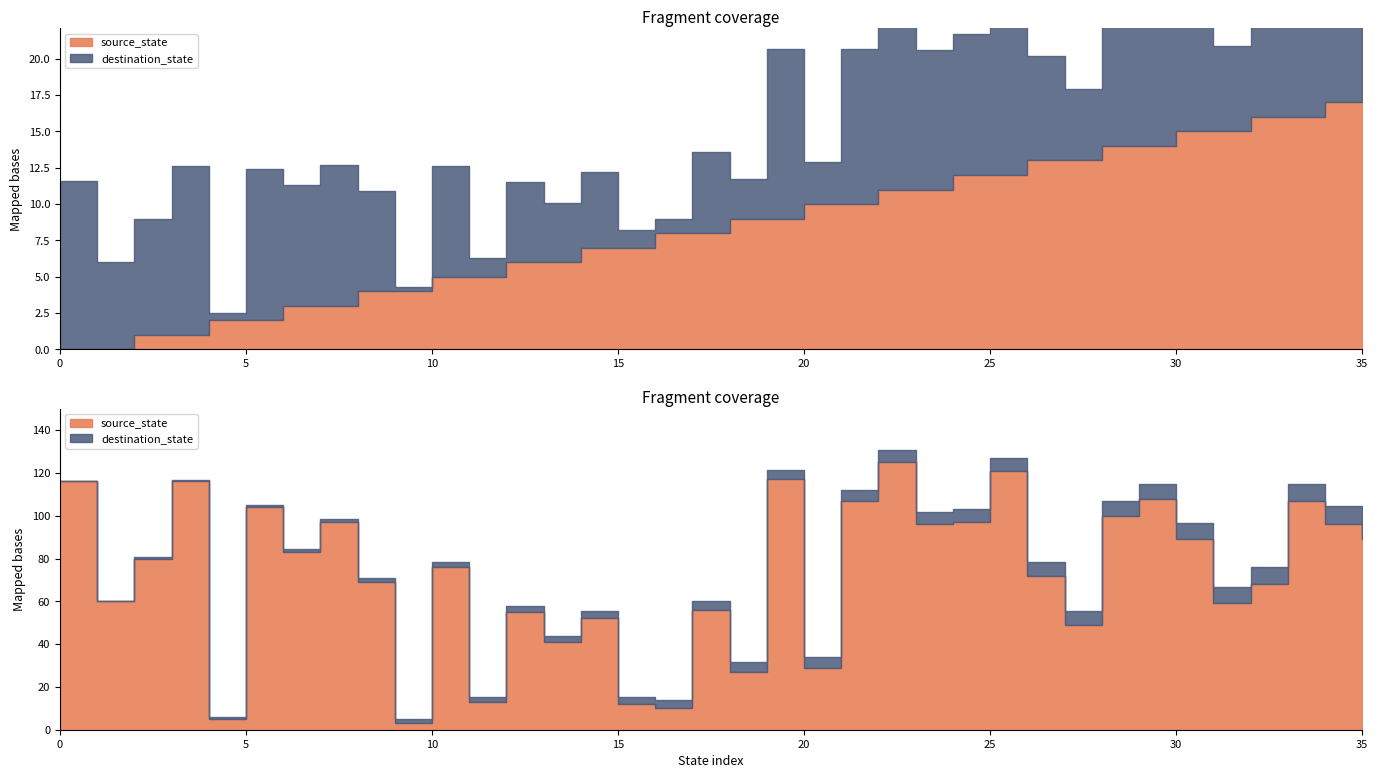

How many data points in destination_state are above 60?

9